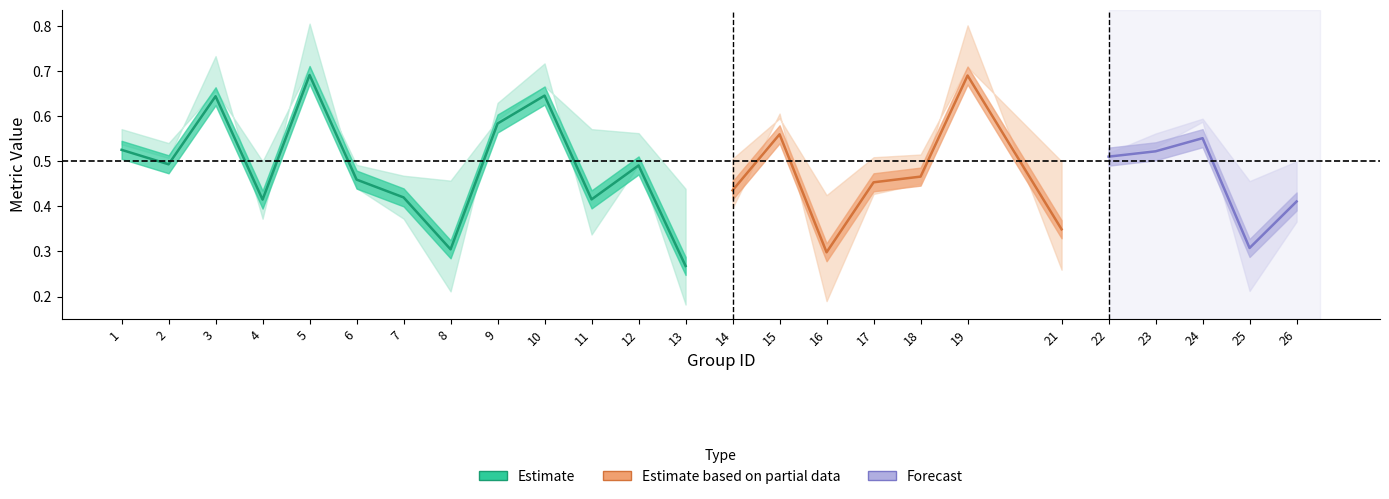

Is this an area chart (filled region under the line)?

No